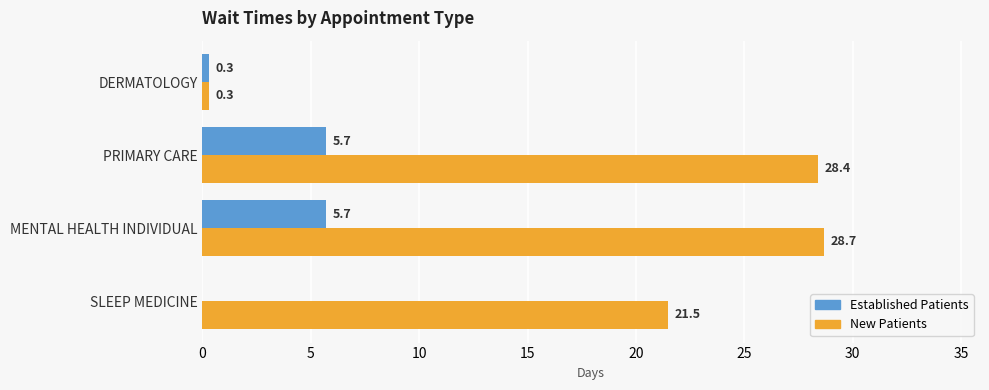

At which category does the chart reach its peak across all series?

MENTAL HEALTH INDIVIDUAL